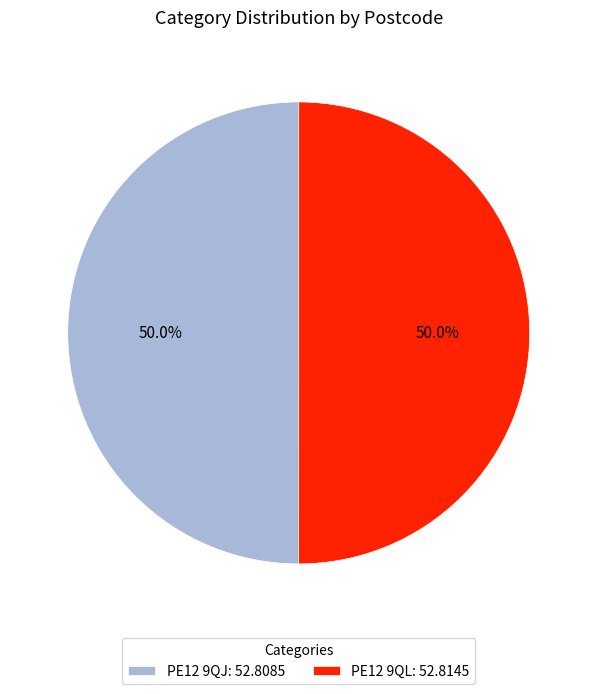

How much of the chart is everything except PE12 9QJ?

50.0%